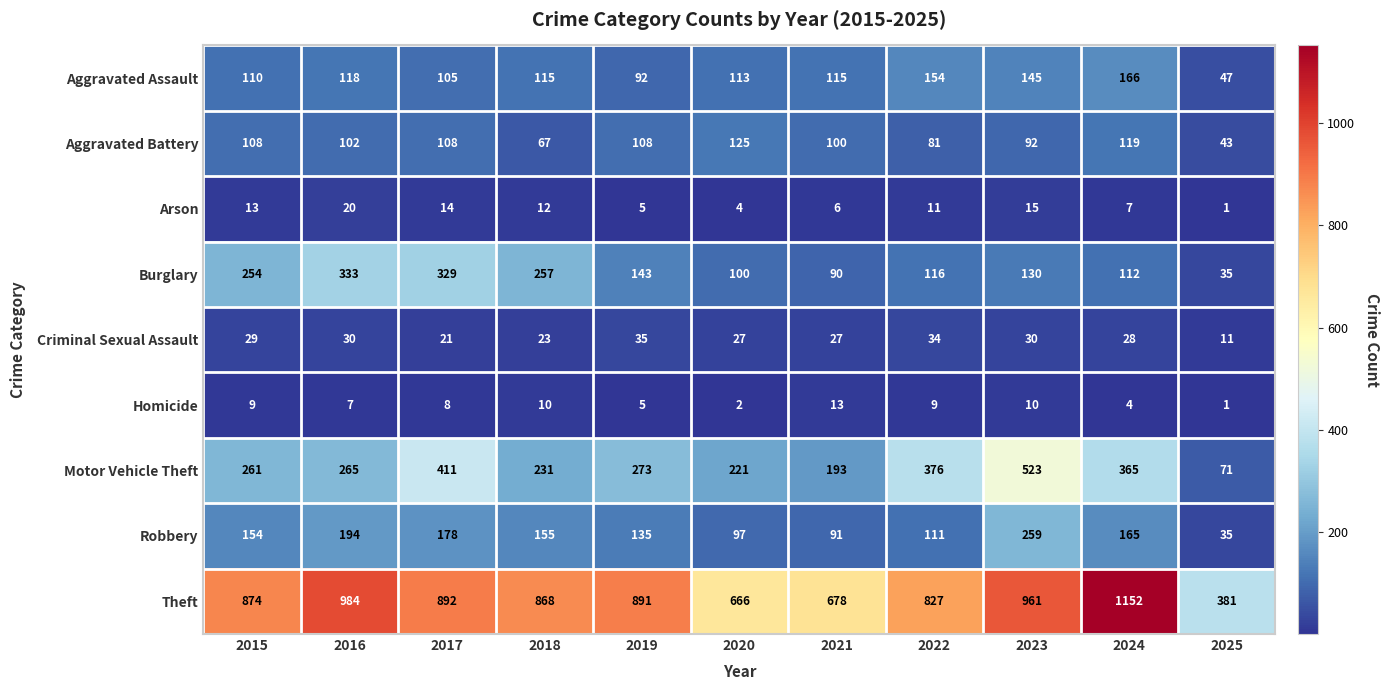

What is the average value of the Theft series?

834